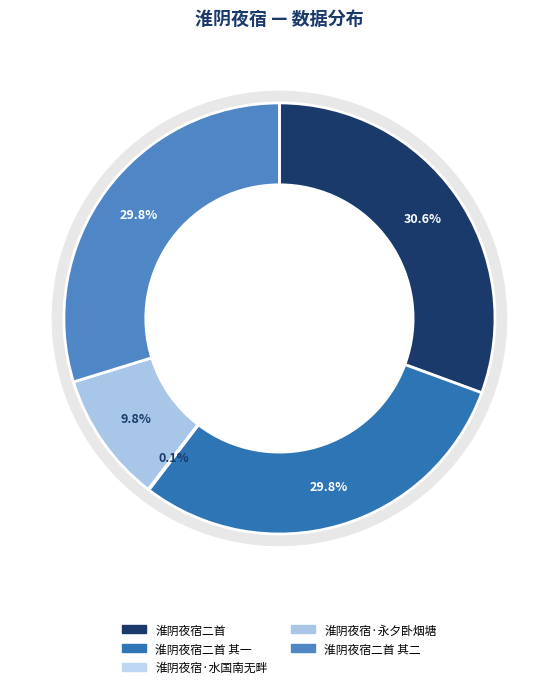

Which has a higher value, 淮阴夜宿·永夕卧烟塘 or 淮阴夜宿二首 其一?

淮阴夜宿二首 其一